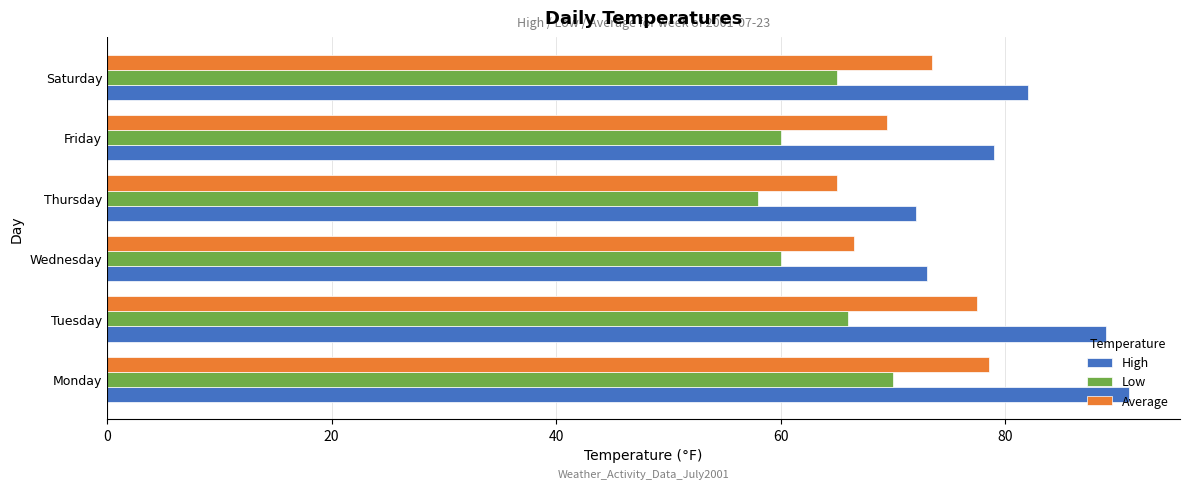

Count the number of data series in this chart.

3